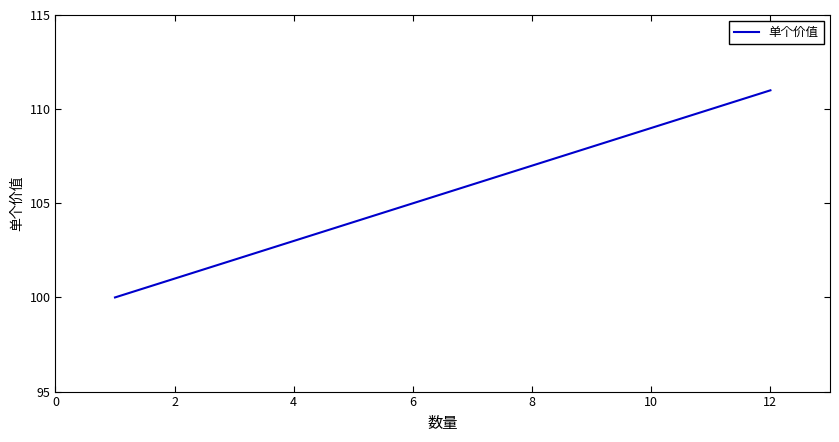

What is the difference between the maximum and minimum values?

11